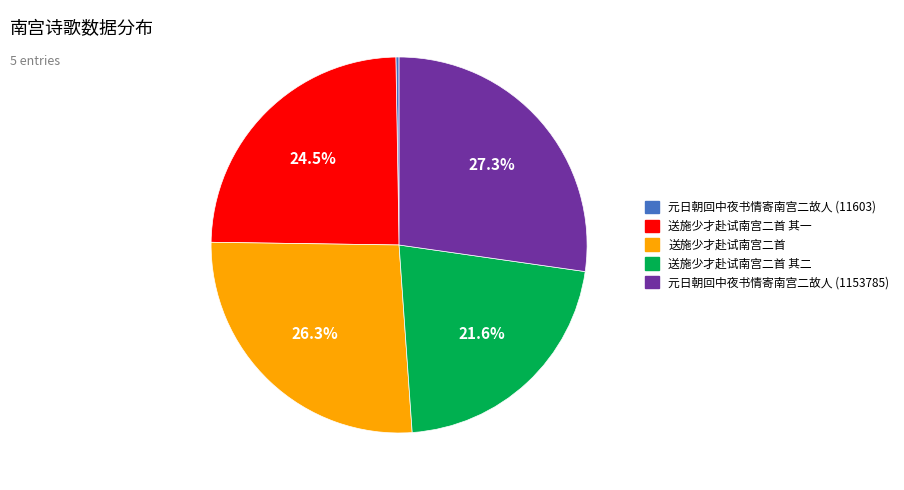

Does any single category account for the majority?

No